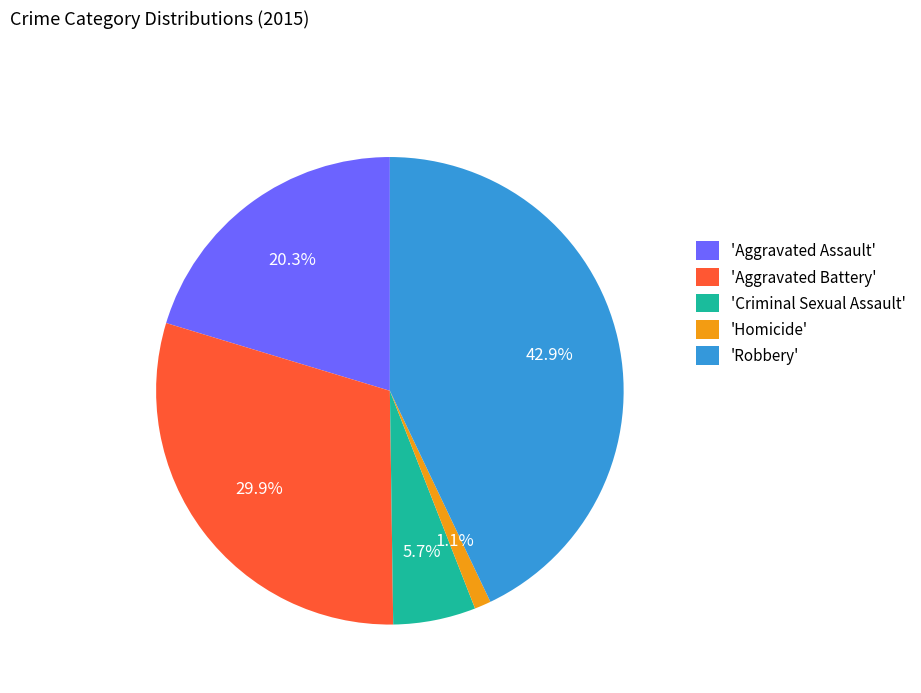

Rank the categories by value from lowest to highest.

'Homicide', 'Criminal Sexual Assault', 'Aggravated Assault', 'Aggravated Battery', 'Robbery'